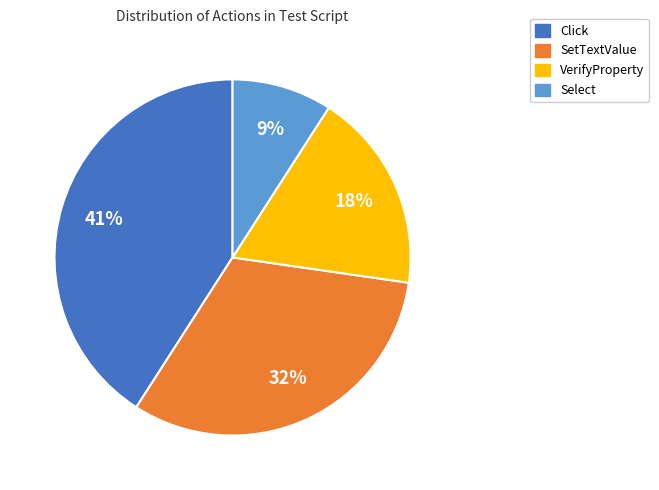

Does SetTextValue represent more than half of the total?

No